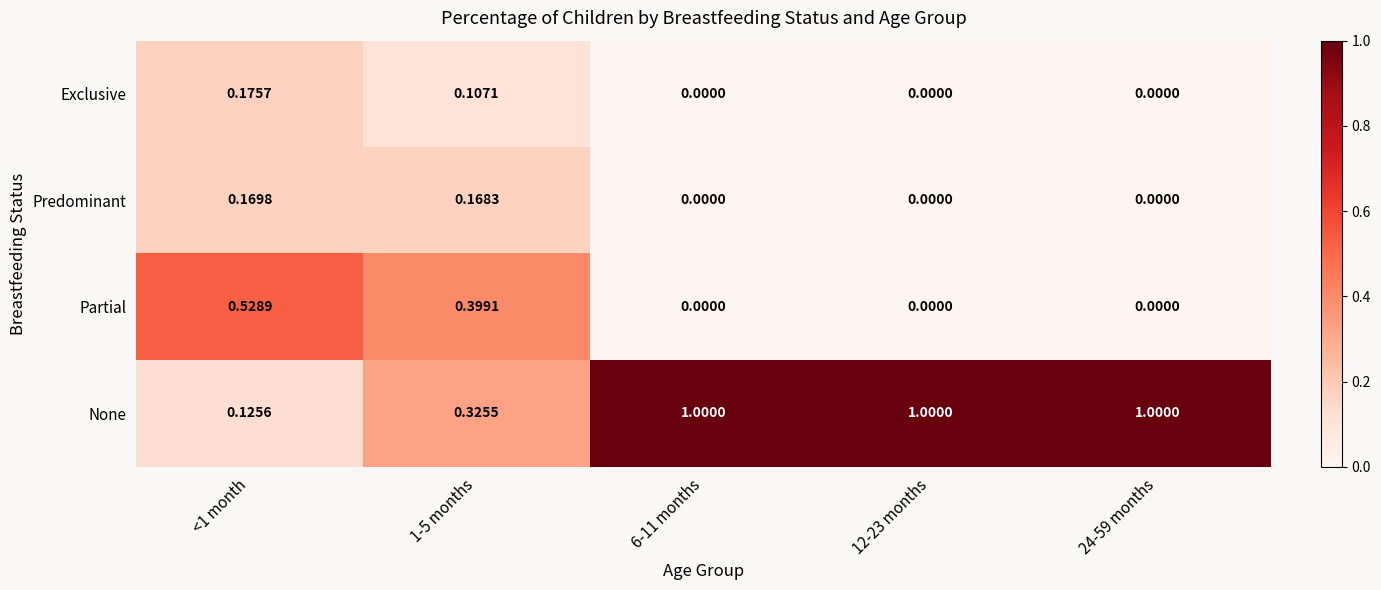

Which series has the widest spread of values?

None